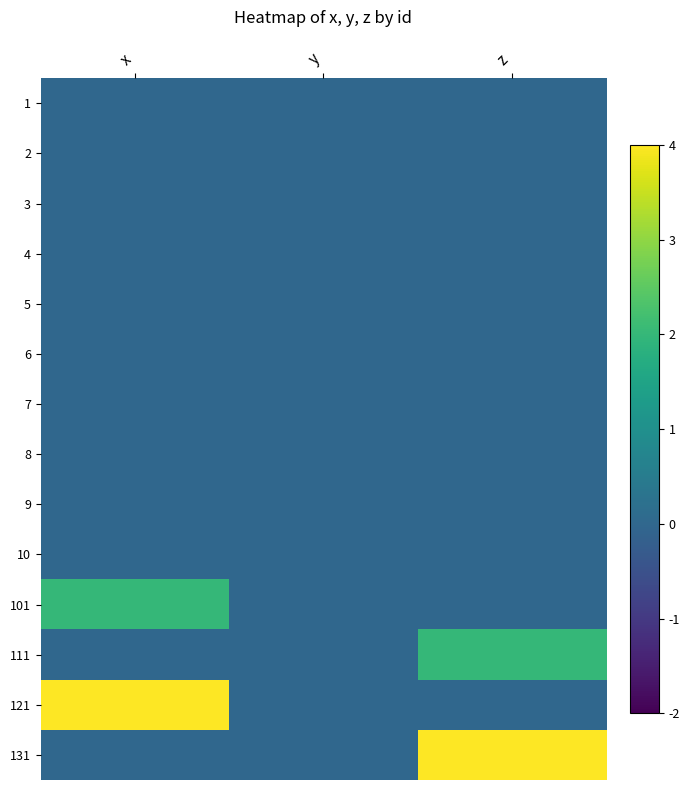

Reading left to right, list all the values displayed in this chart.

1: x=0	y=0	z=0
2: x=0	y=0	z=0
3: x=0	y=0	z=0
4: x=0	y=0	z=0
5: x=0	y=0	z=0
6: x=0	y=0	z=0
7: x=0	y=0	z=0
8: x=0	y=0	z=0
9: x=0	y=0	z=0
10: x=0	y=0	z=0
101: x=2	y=0	z=0
111: x=0	y=0	z=2
121: x=4	y=0	z=0
131: x=0	y=0	z=4